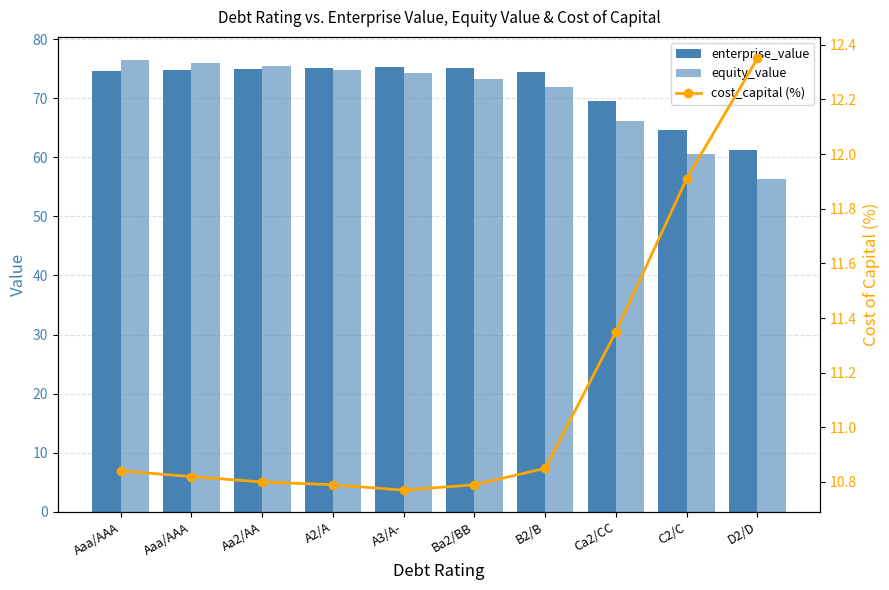

Reading left to right, list all the values displayed in this chart.

enterprise_value: 74.6	74.8	75.0	75.1	75.3	75.1	74.5	69.5	64.7	61.2
equity_value: 76.6	76.0	75.5	74.8	74.2	73.2	71.8	66.1	60.5	56.3
cost_capital (%): 10.8	10.8	10.8	10.8	10.8	10.8	10.8	11.3	11.9	12.3